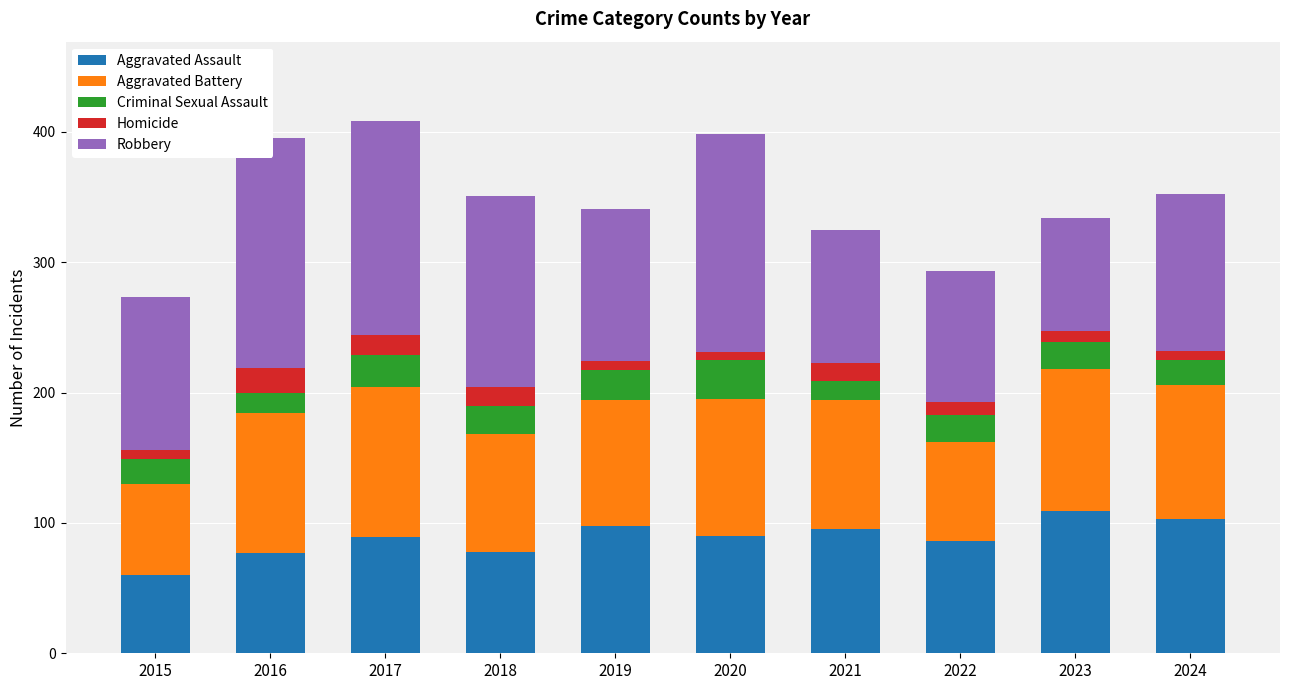

Reading left to right, transcribe all the data shown in this chart.

Aggravated Assault: 2015=60	2016=77	2017=89	2018=78	2019=98	2020=90	2021=95	2022=86	2023=109	2024=103
Aggravated Battery: 2015=70	2016=107	2017=115	2018=90	2019=96	2020=105	2021=99	2022=76	2023=109	2024=103
Criminal Sexual Assault: 2015=19	2016=16	2017=25	2018=22	2019=23	2020=30	2021=15	2022=21	2023=21	2024=19
Homicide: 2015=7	2016=19	2017=15	2018=14	2019=7	2020=6	2021=14	2022=10	2023=8	2024=7
Robbery: 2015=117	2016=176	2017=164	2018=147	2019=117	2020=167	2021=102	2022=100	2023=87	2024=120